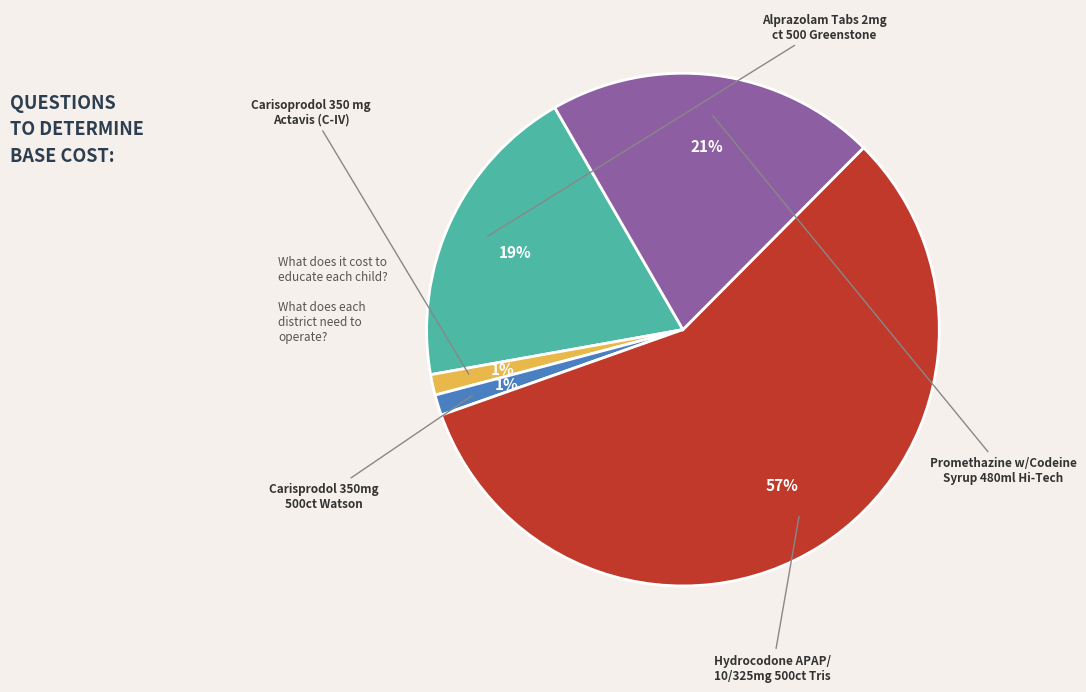

Is there a majority slice in this chart?

Yes